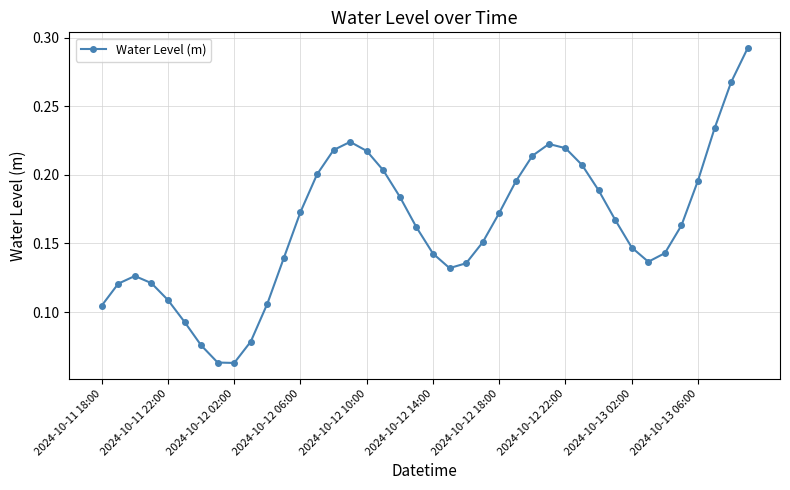

How many points are higher than both their immediate neighbors (excluding endpoints)?

3